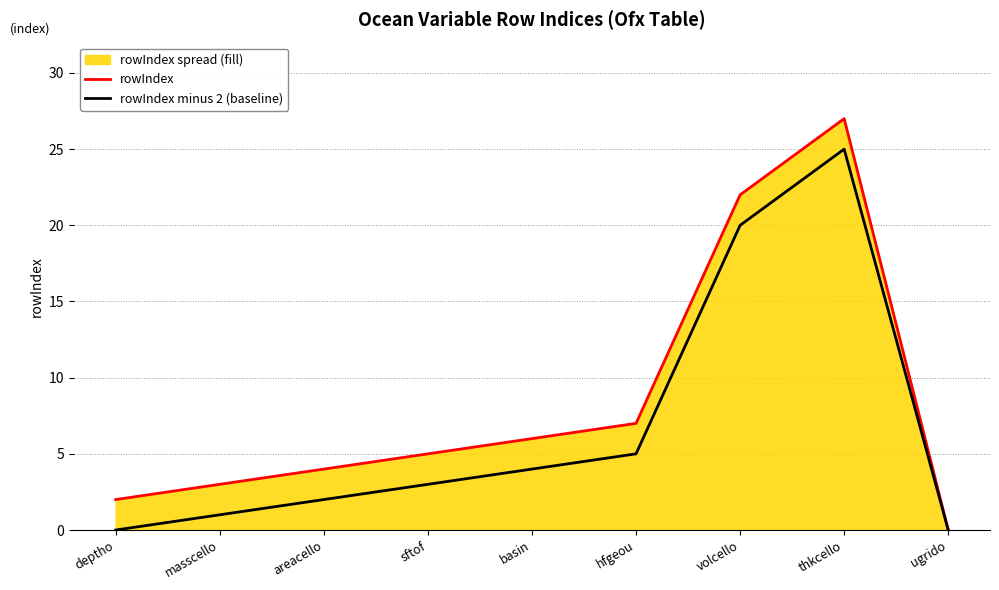

The rowIndex series shows 5 at hfgeou. True or false?

False